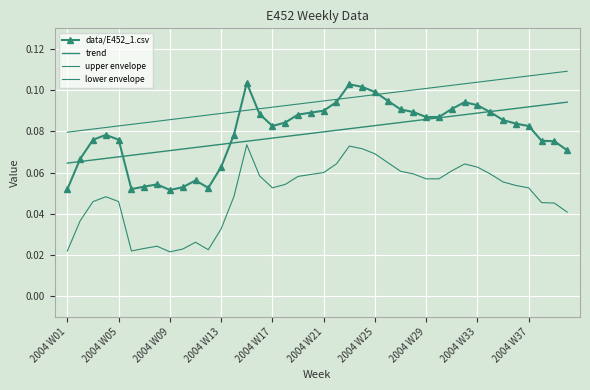

Reading left to right, transcribe all the data shown in this chart.

data/E452_1.csv: 0.1	0.1	0.1	0.1	0.1	0.1	0.1	0.1	0.1	0.1	0.1	0.1	0.1	0.1	0.1	0.1	0.1	0.1	0.1	0.1	0.1	0.1	0.1	0.1	0.1	0.1	0.1	0.1	0.1	0.1	0.1	0.1	0.1	0.1	0.1	0.1	0.1	0.1	0.1	0.1
trend: 0.1	0.1	0.1	0.1	0.1	0.1	0.1	0.1	0.1	0.1	0.1	0.1	0.1	0.1	0.1	0.1	0.1	0.1	0.1	0.1	0.1	0.1	0.1	0.1	0.1	0.1	0.1	0.1	0.1	0.1	0.1	0.1	0.1	0.1	0.1	0.1	0.1	0.1	0.1	0.1
upper envelope: 0.1	0.1	0.1	0.1	0.1	0.1	0.1	0.1	0.1	0.1	0.1	0.1	0.1	0.1	0.1	0.1	0.1	0.1	0.1	0.1	0.1	0.1	0.1	0.1	0.1	0.1	0.1	0.1	0.1	0.1	0.1	0.1	0.1	0.1	0.1	0.1	0.1	0.1	0.1	0.1
lower envelope: 0.0	0.0	0.0	0.0	0.0	0.0	0.0	0.0	0.0	0.0	0.0	0.0	0.0	0.0	0.1	0.1	0.1	0.1	0.1	0.1	0.1	0.1	0.1	0.1	0.1	0.1	0.1	0.1	0.1	0.1	0.1	0.1	0.1	0.1	0.1	0.1	0.1	0.0	0.0	0.0